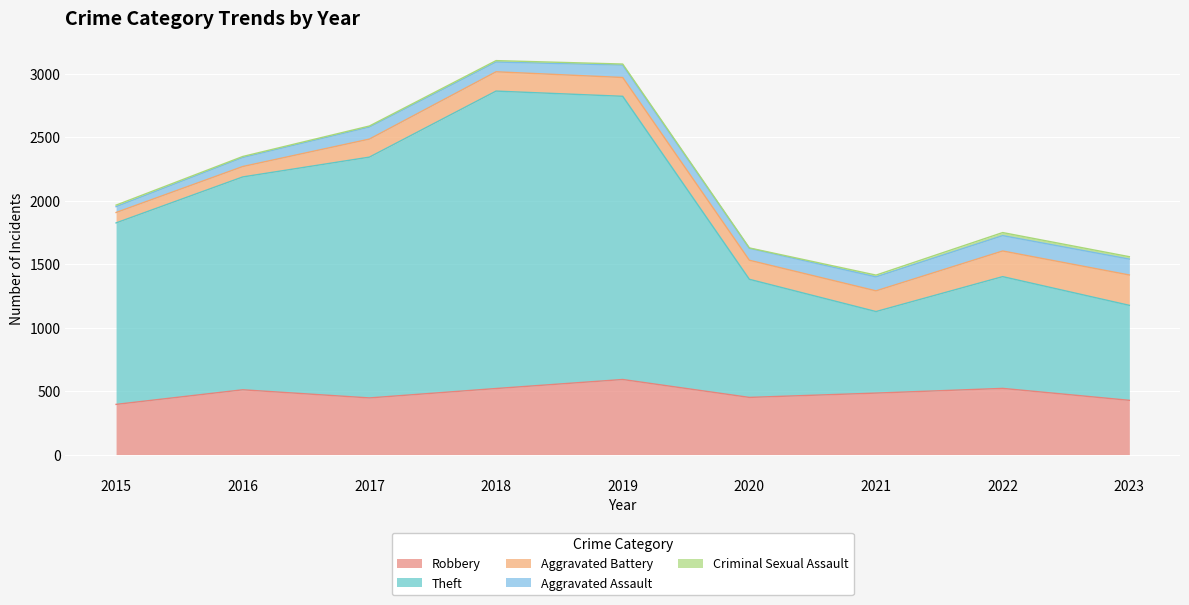

The Aggravated Assault series shows 121 at 2022. True or false?

True